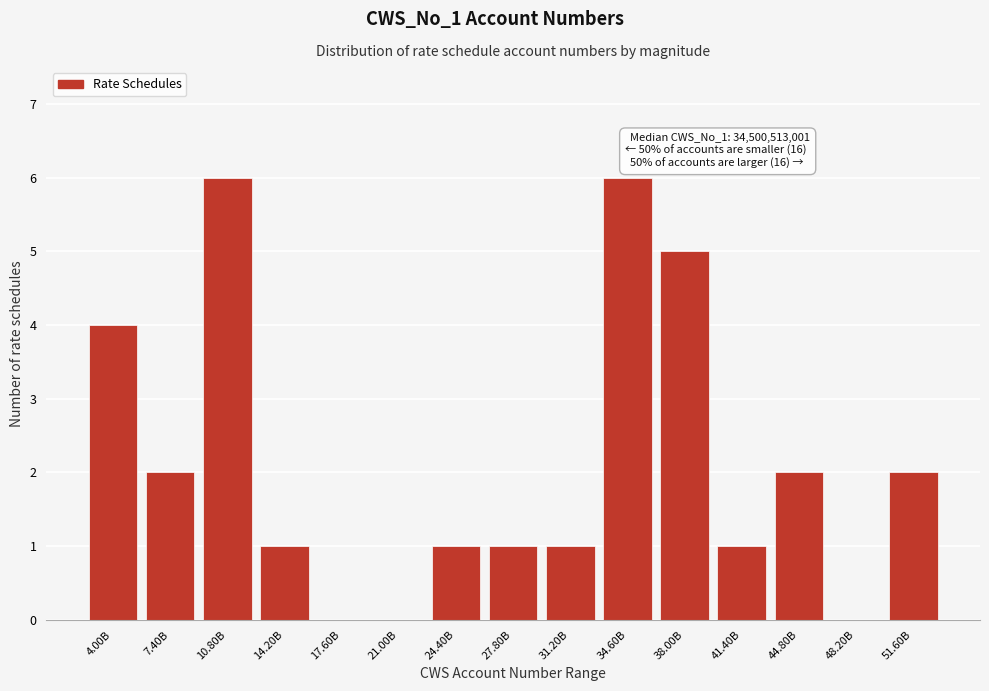

Reading left to right, transcribe all the data shown in this chart.

4.00B=4	7.40B=2	10.80B=6	14.20B=1	17.60B=0	21.00B=0	24.40B=1	27.80B=1	31.20B=1	34.60B=6	38.00B=5	41.40B=1	44.80B=2	48.20B=0	51.60B=2